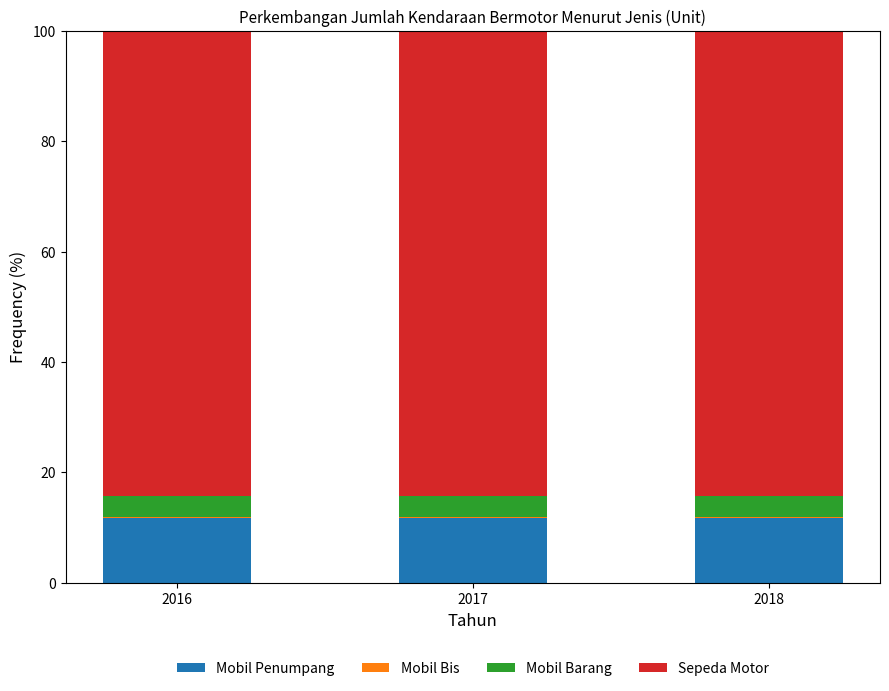

The Mobil Penumpang series shows 16.8 at 2017. True or false?

False